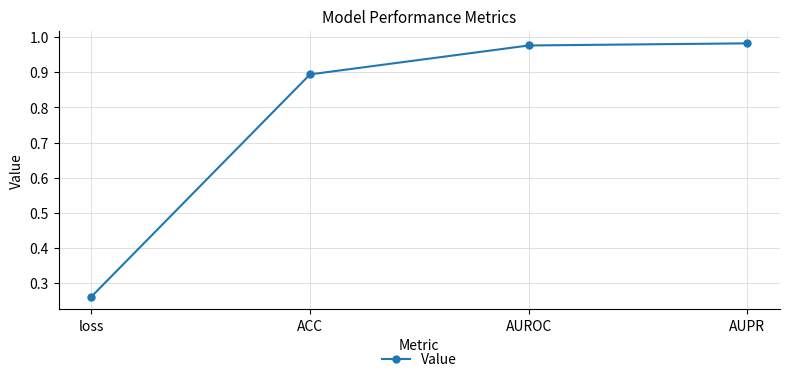

What is the change in value from loss to ACC?

+0.6